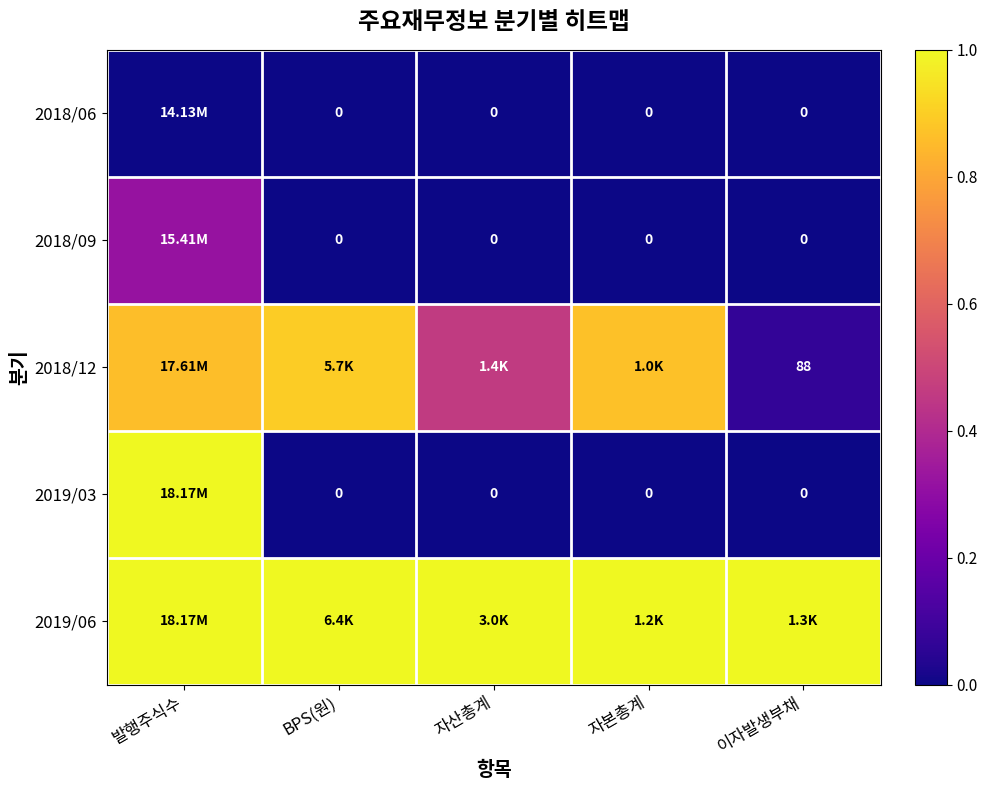

List the series in order of their peak value, highest first.

2019/03, 2019/06, 2018/12, 2018/09, 2018/06